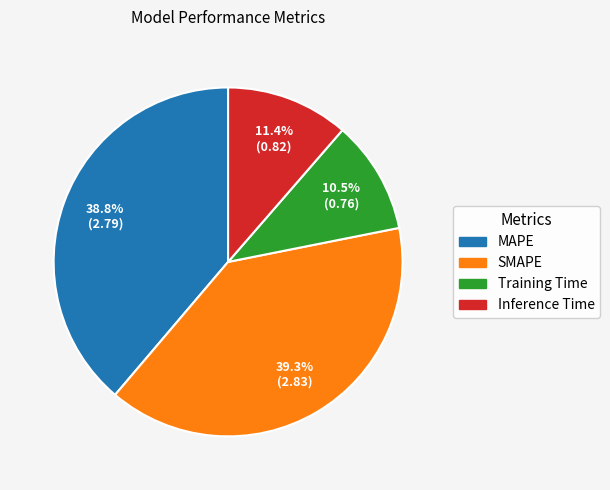

Rank the categories by value from highest to lowest.

SMAPE, MAPE, Inference Time, Training Time